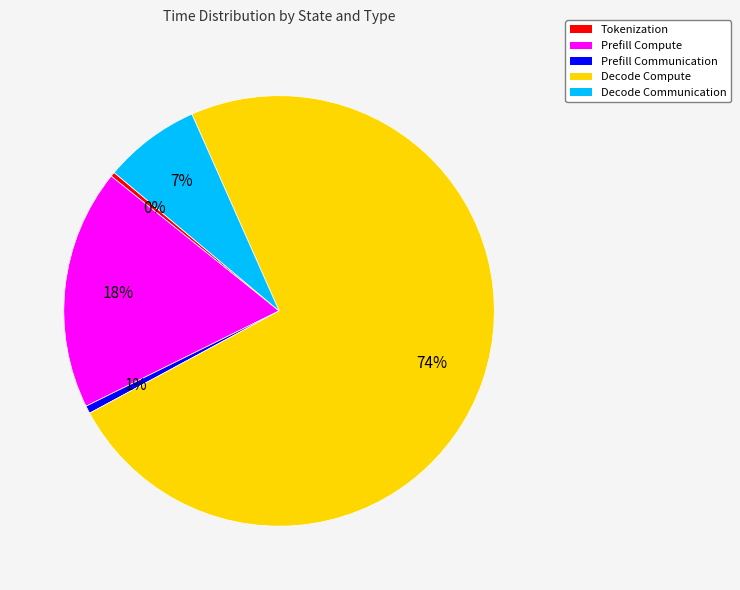

Is the sum of Tokenization and Prefill Compute greater than half?

No